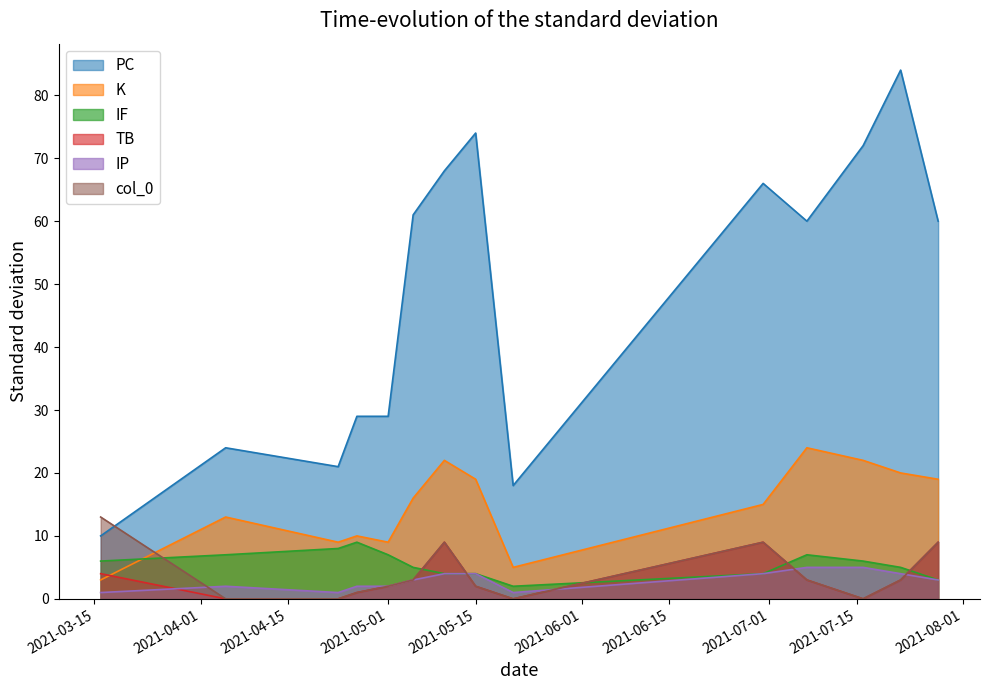

At which label is TB closest to 4?

2021-03-16